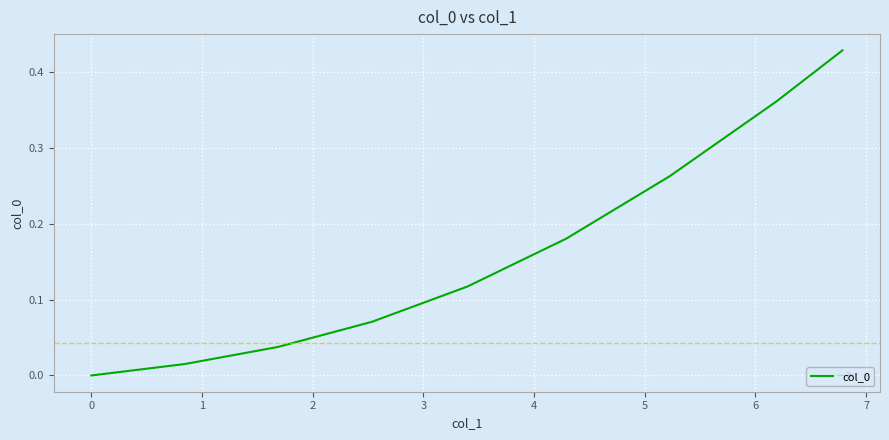

The value at 0 is -0.2. True or false?

False